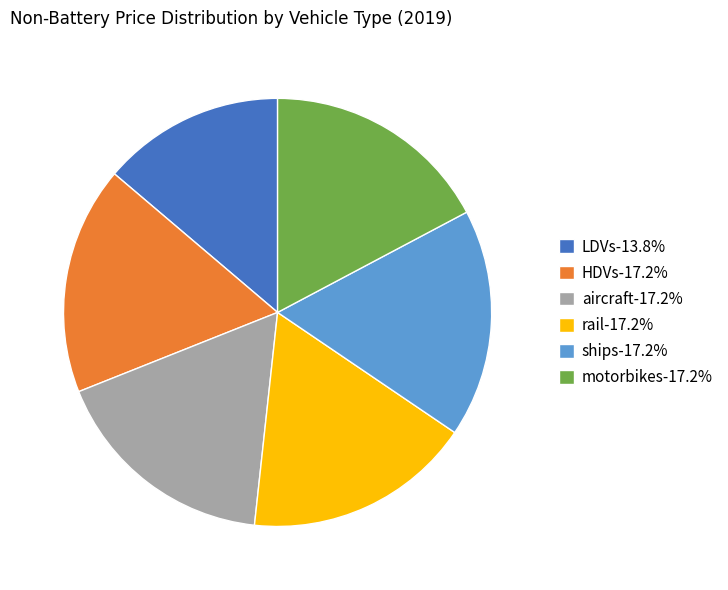

Is there a majority slice in this chart?

No